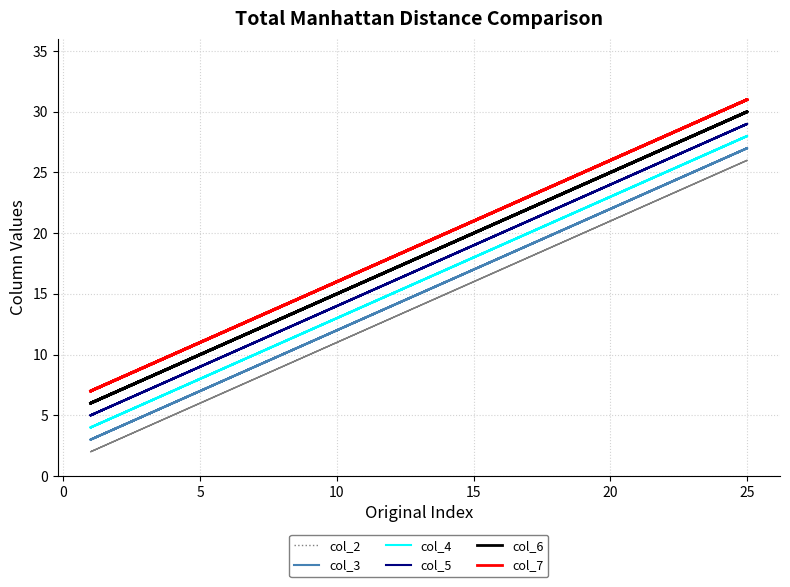

How many values in the col_3 series are below 15?

4